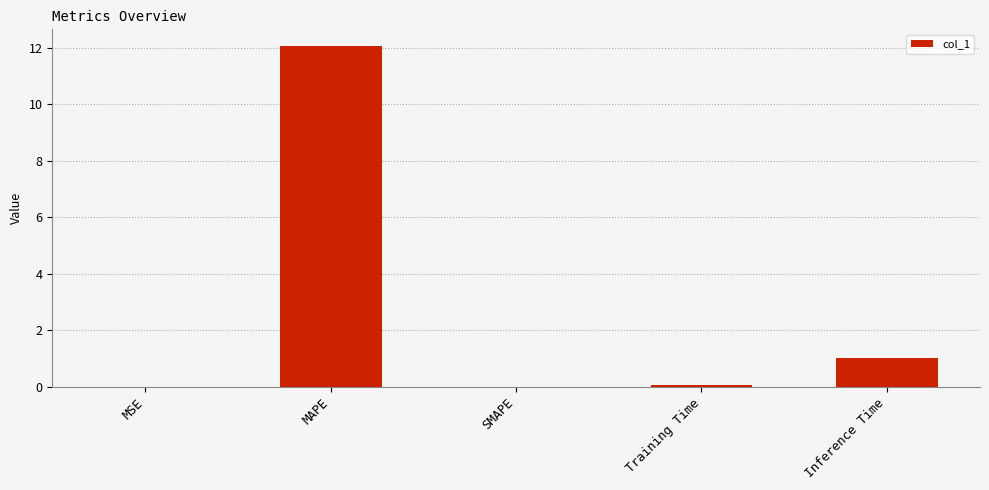

At which category does the chart reach its peak across all series?

MAPE